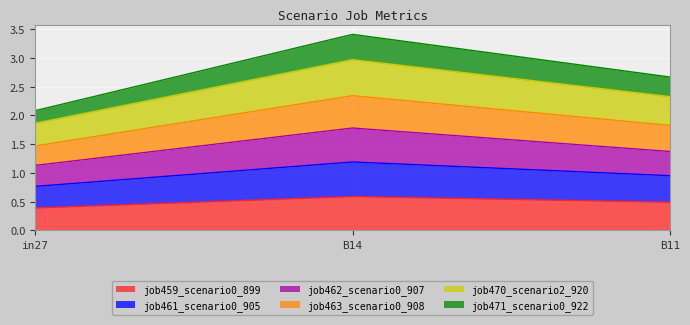

The job459_scenario0_899 series shows 0.2 at in27. True or false?

False